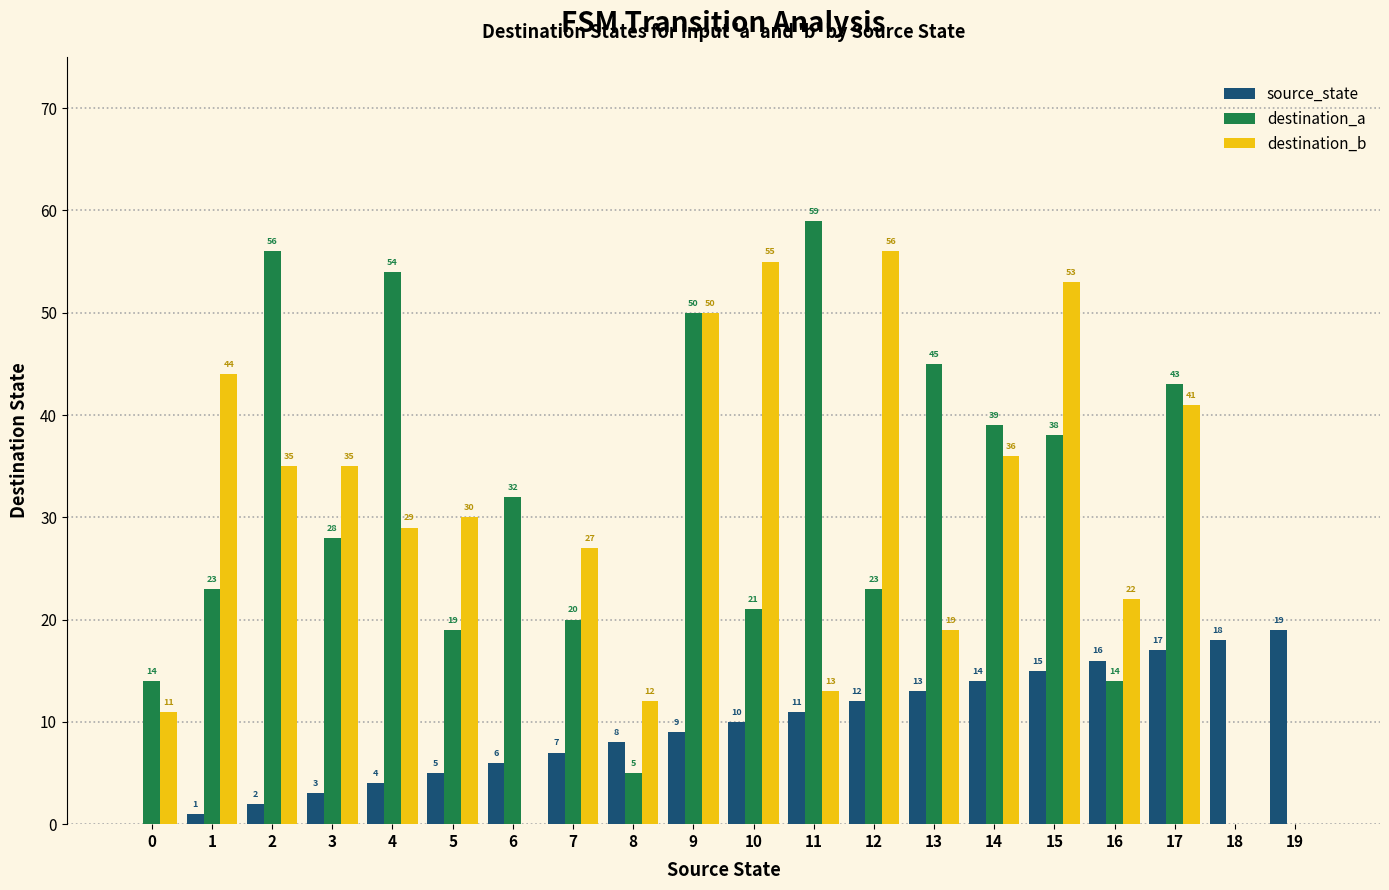

What is the total value across all series at 14?

89